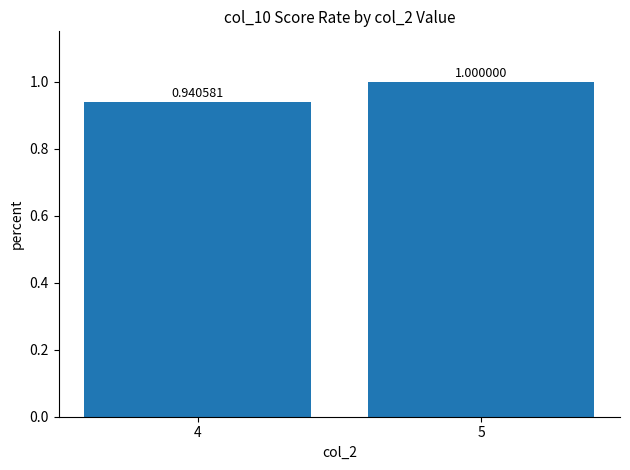

What is the change in value from 4 to 5?

+0.1